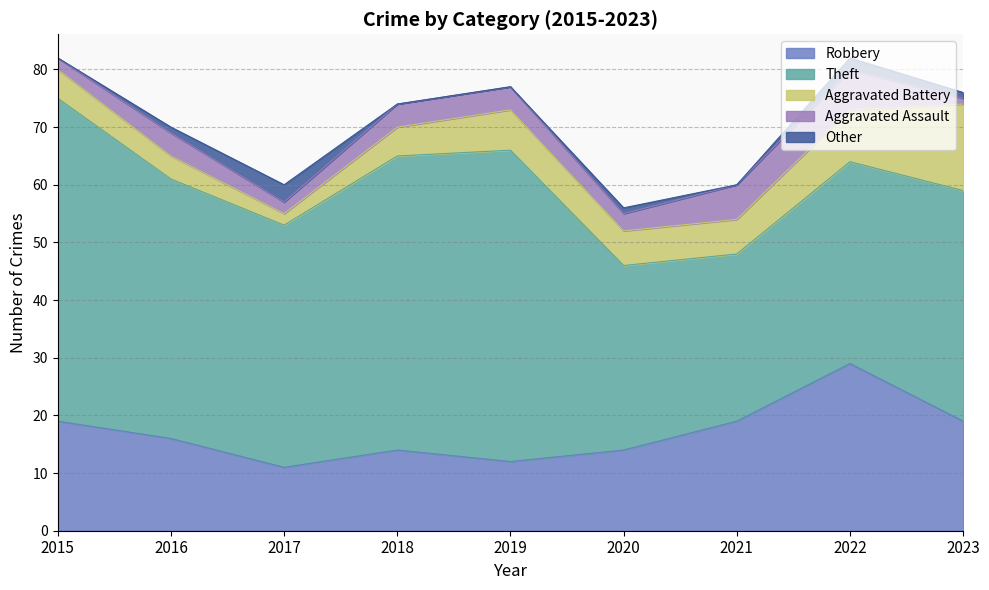

True or false: Theft and Robbery cross at least once.

False